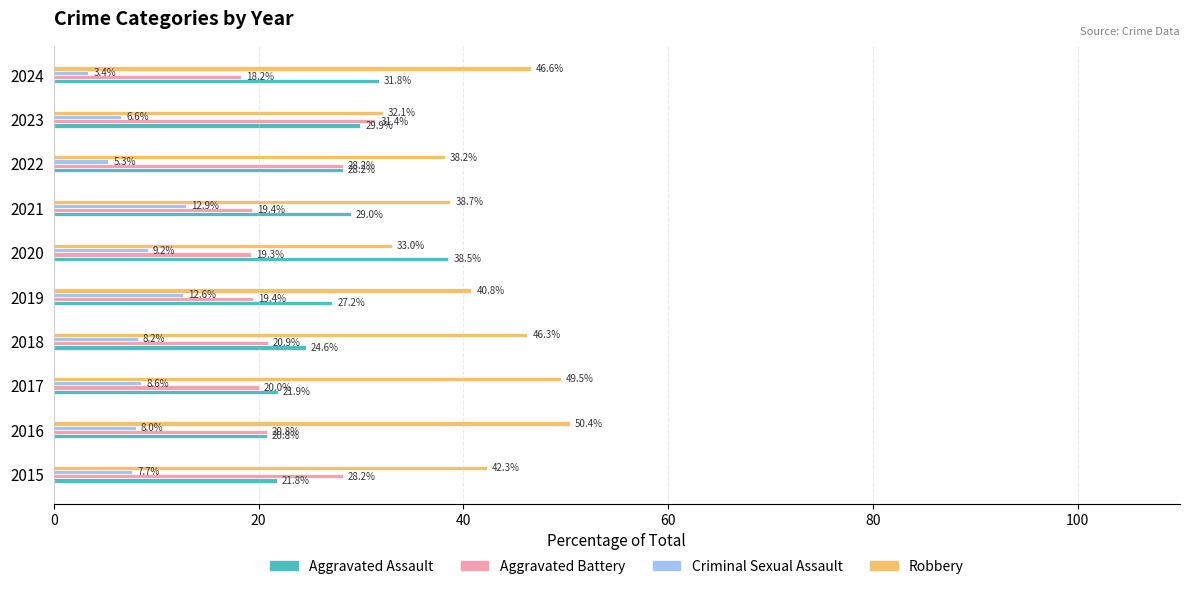

Which series has the largest range (max minus min)?

Robbery